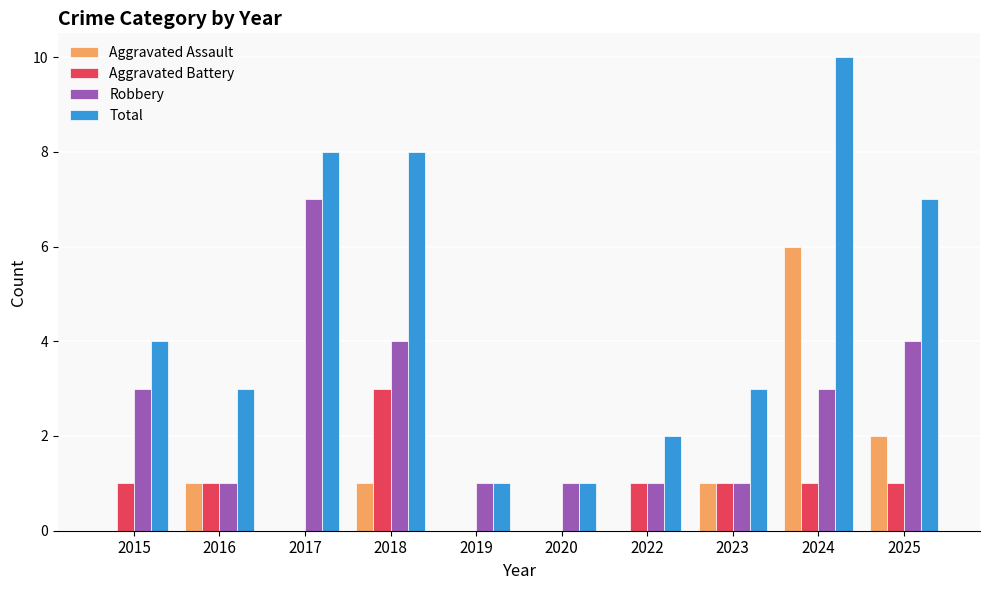

What is the maximum value for Aggravated Battery?

3